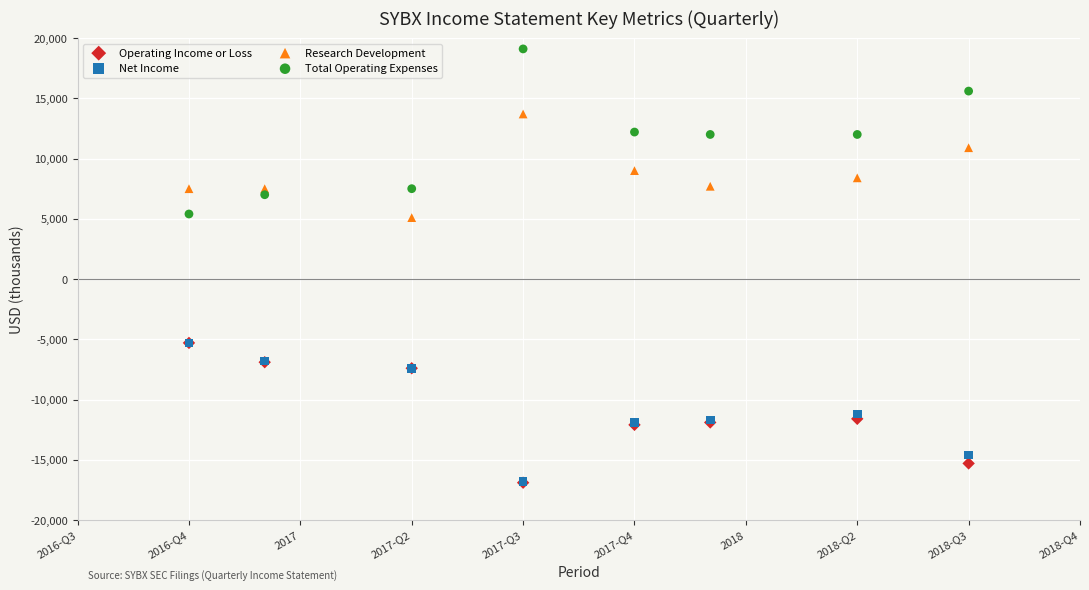

Which series has the widest spread of Y values?

Total Operating Expenses